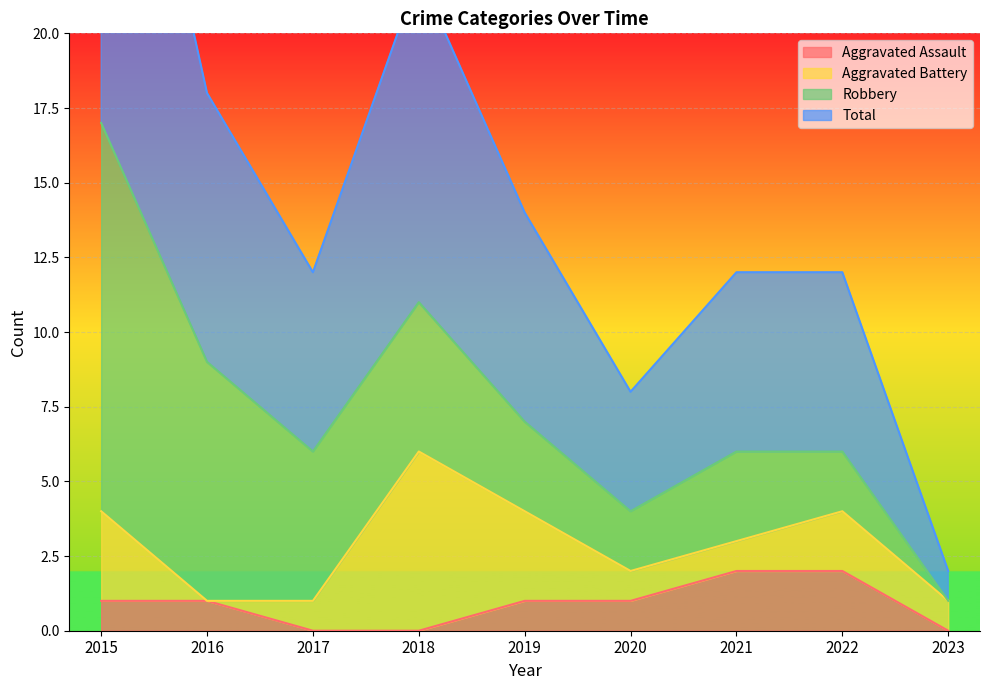

True or false: Aggravated Assault has a value of 0 at 2019.

False